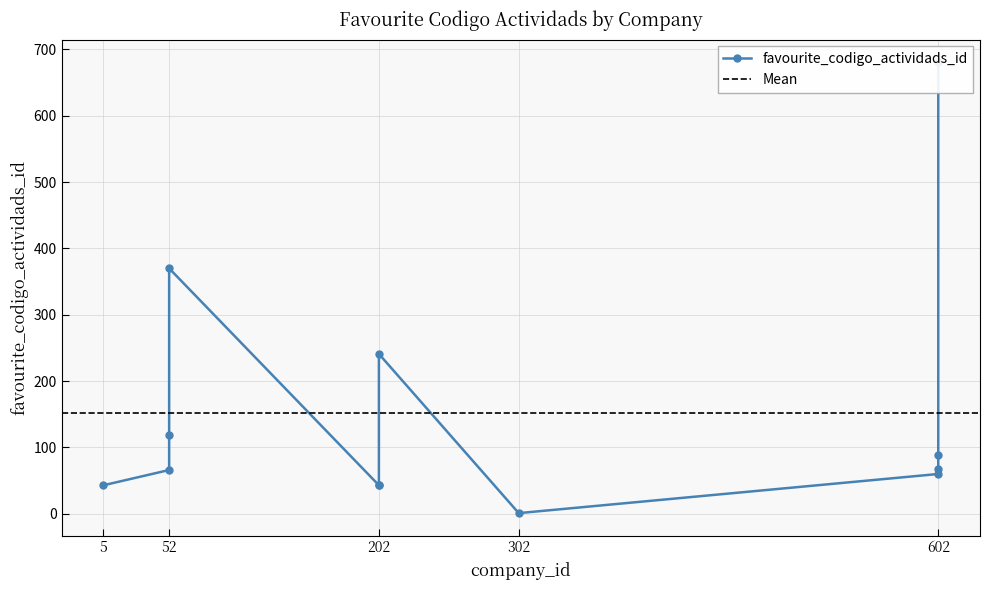

Is it true that the value at 602 is 68?

True